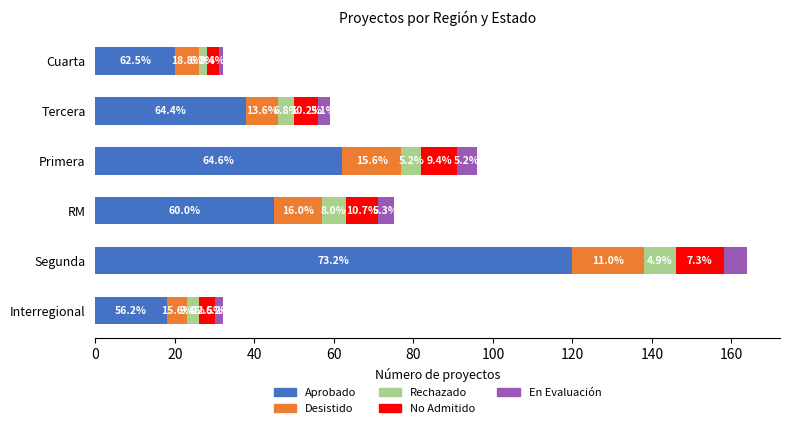

Reading right to left, extract all data points from this chart.

Aprobado: 20	38	62	45	120	18
Desistido: 6	8	15	12	18	5
Rechazado: 2	4	5	6	8	3
No Admitido: 3	6	9	8	12	4
En Evaluación: 1	3	5	4	6	2